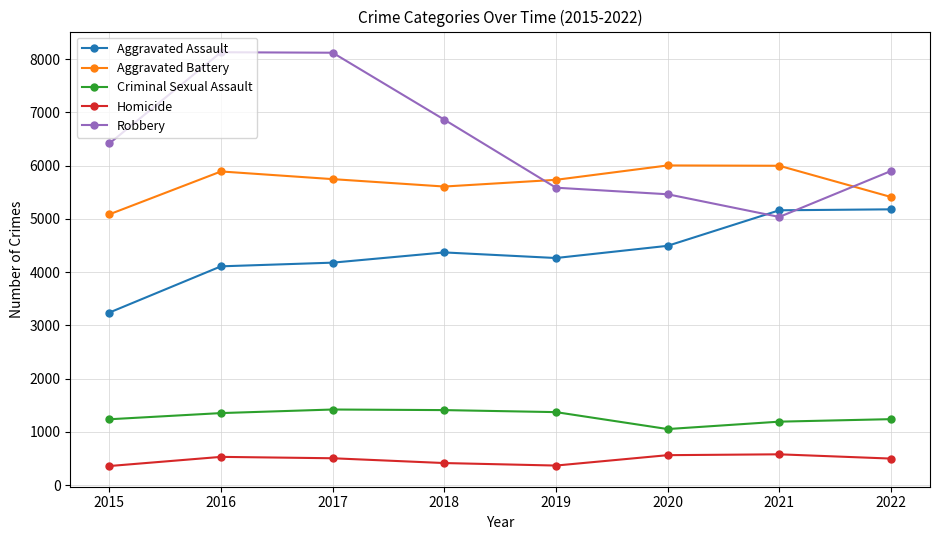

What is the difference between the highest and lowest values at 2020?

5439